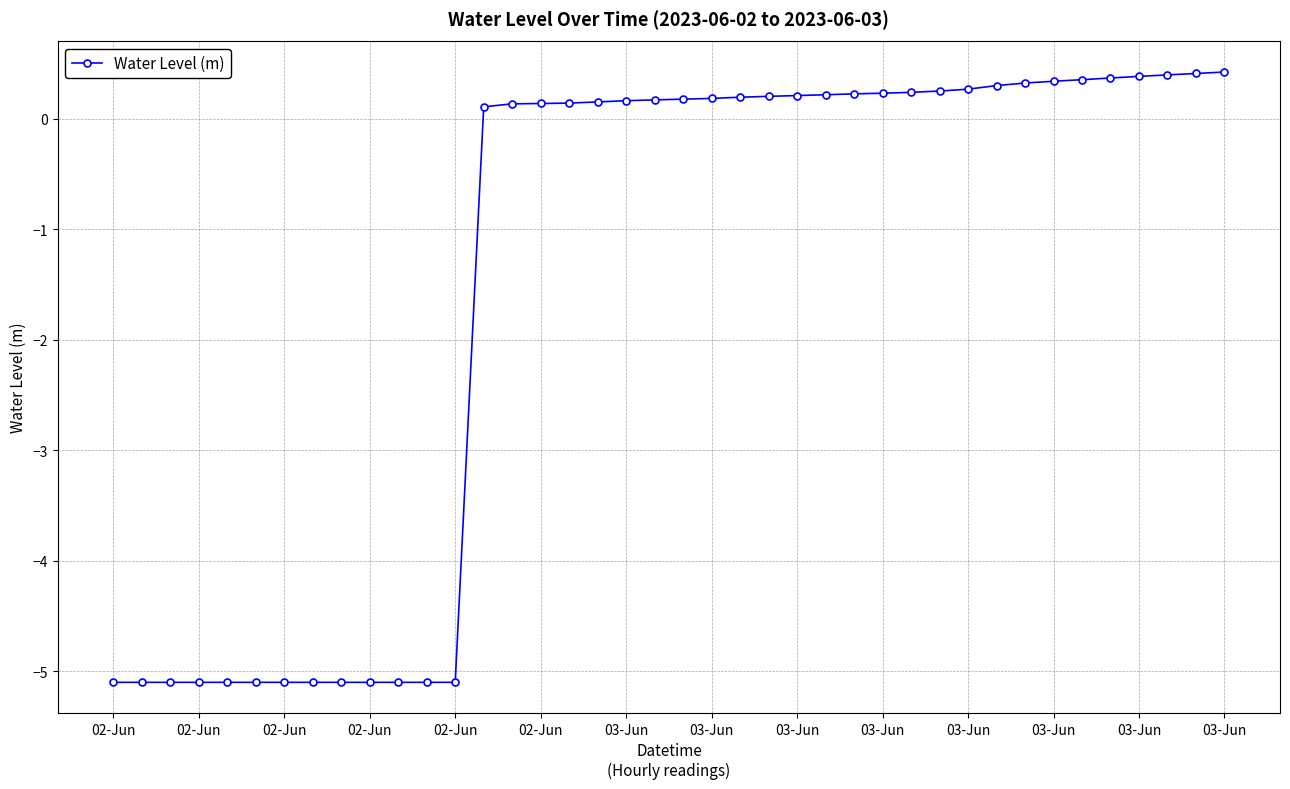

What is the sum of all values?

-59.6